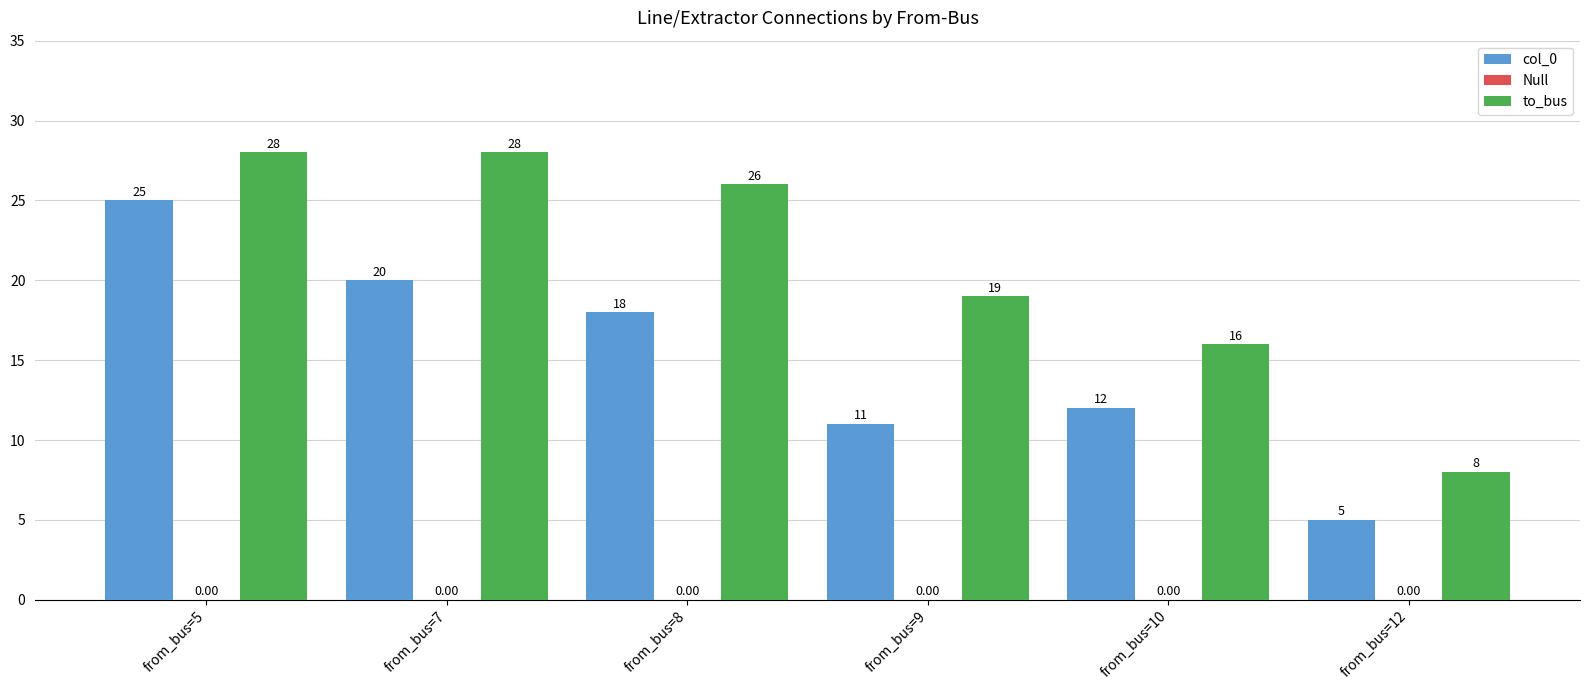

List the labels in order of col_0 value, largest first.

from_bus=5, from_bus=7, from_bus=8, from_bus=10, from_bus=9, from_bus=12